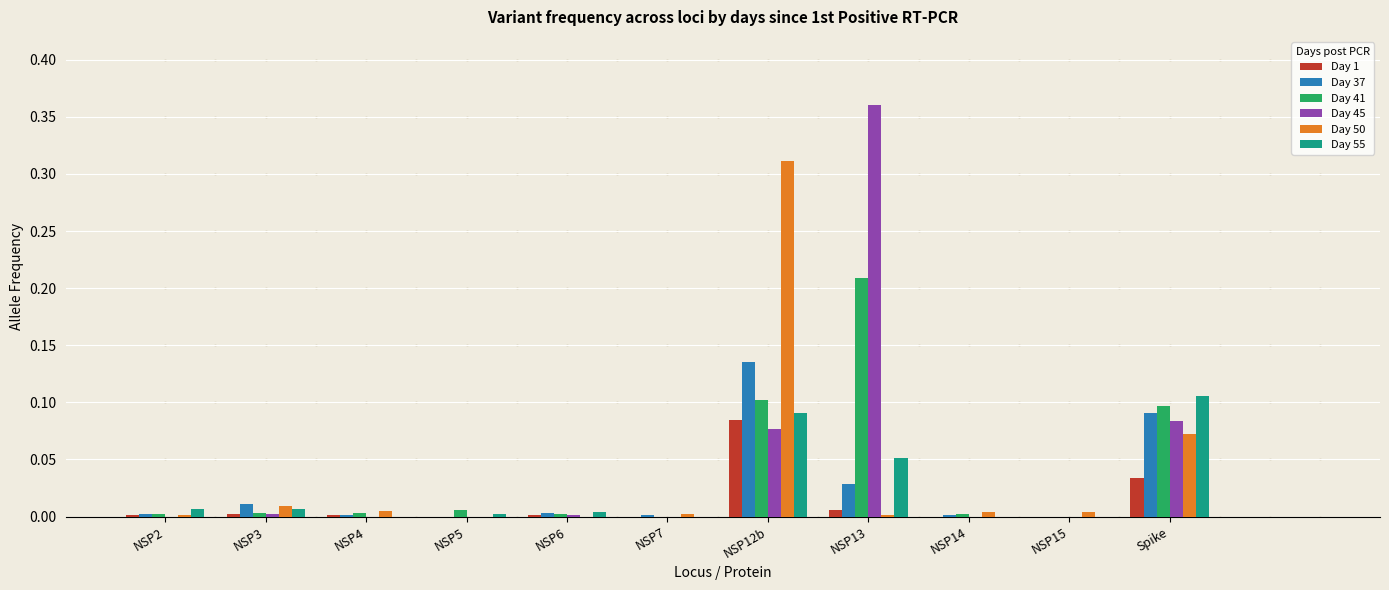

Which label corresponds to the largest value in the chart?

NSP13